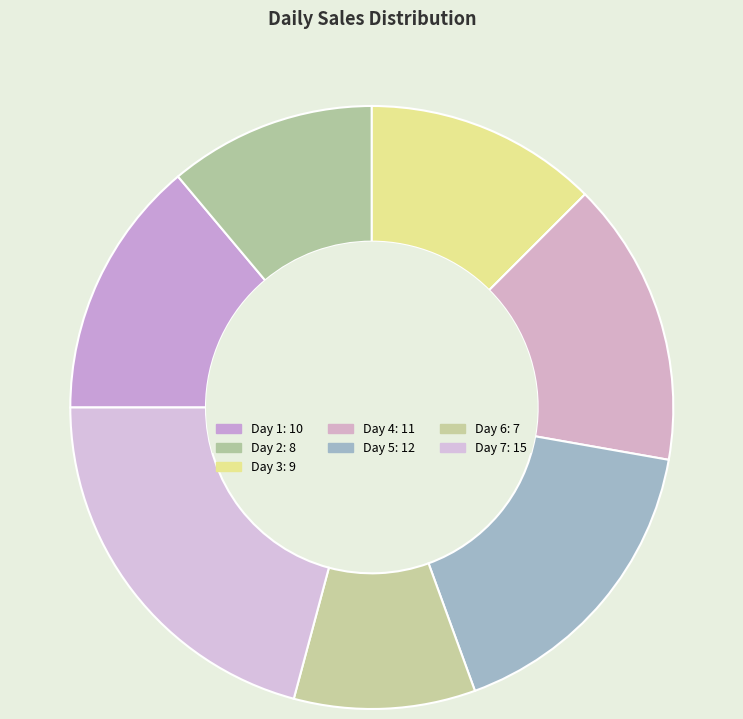

How many segments does this pie chart have?

7